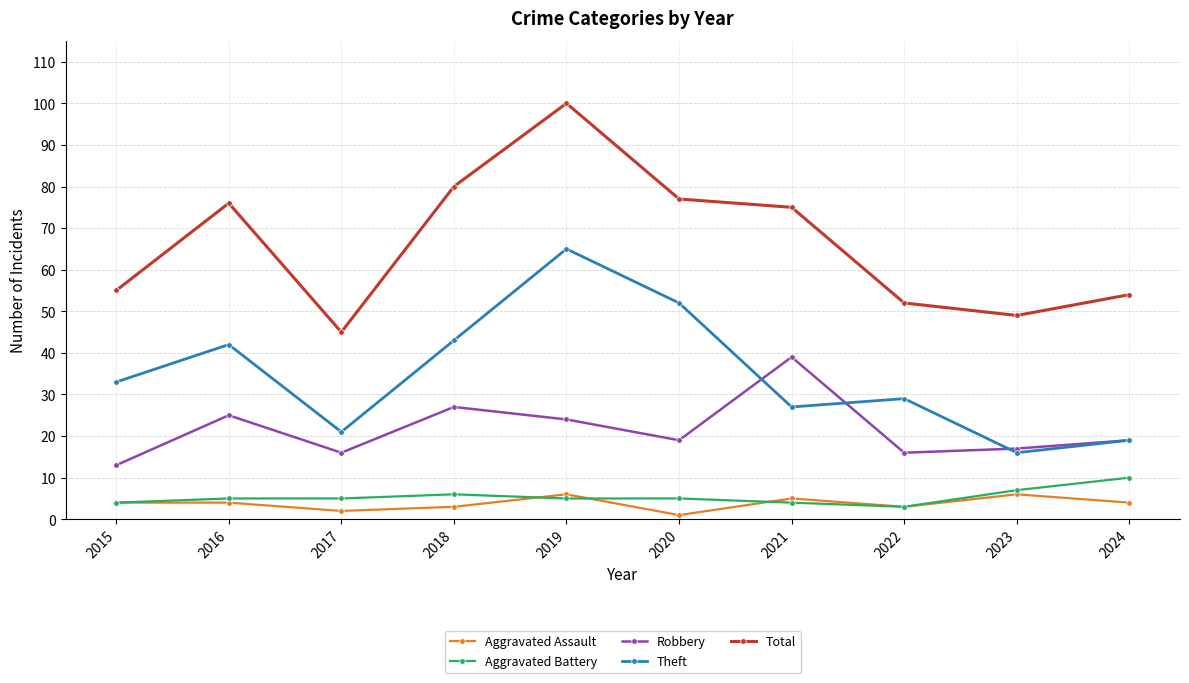

Where is the first local maximum for Robbery?

2016